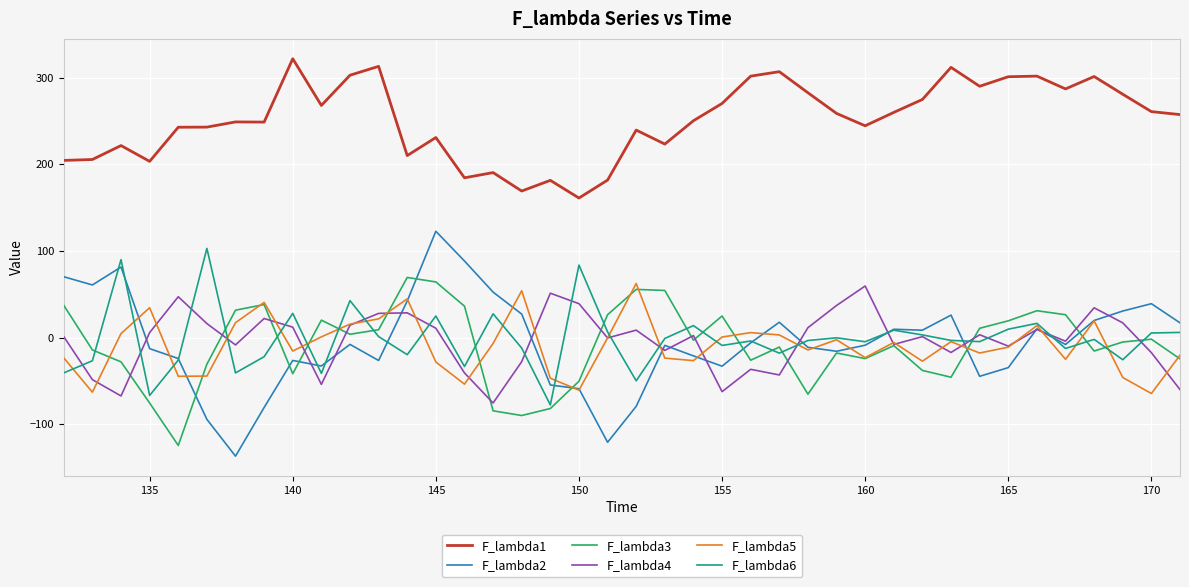

True or false: F_lambda1 and F_lambda5 intersect in this chart.

False